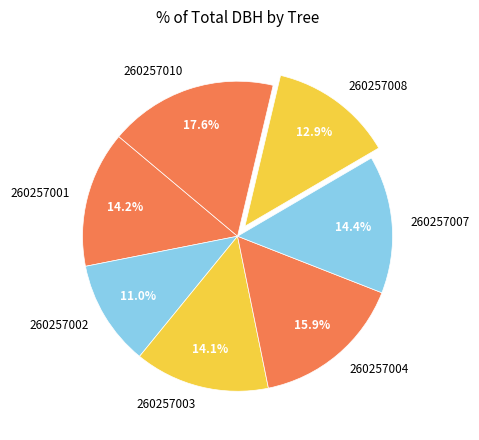

Between 260257008 and 260257007, which is larger?

260257007